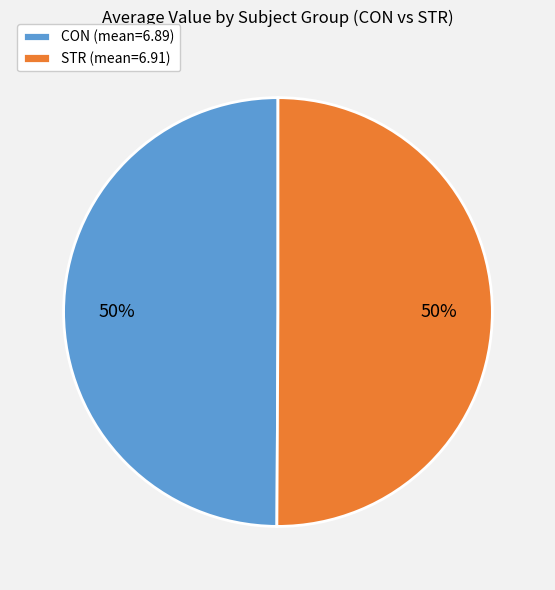

Approximately how many times larger is the value at CON (mean=6.89) compared to STR (mean=6.91)?

1.0